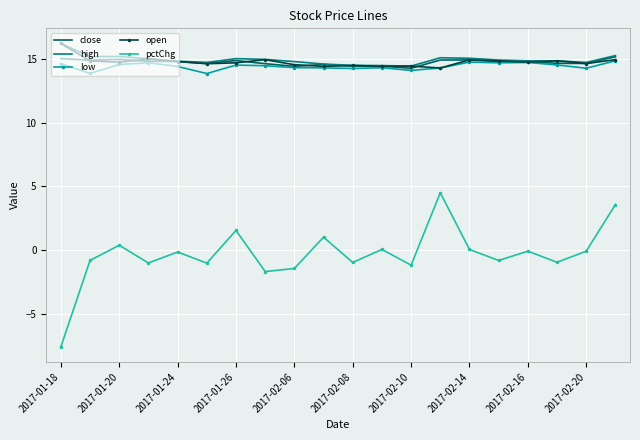

Which series has the largest range (max minus min)?

pctChg